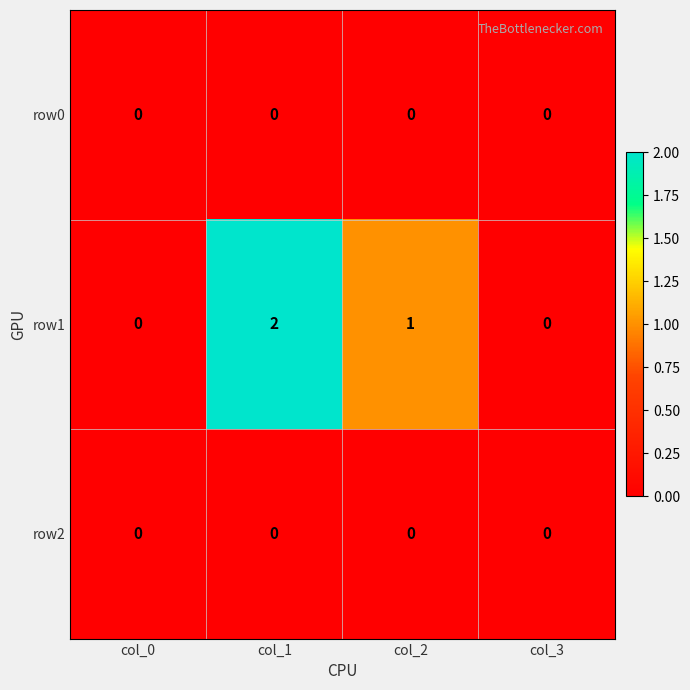

The row1 series shows 0 at col_0. True or false?

True